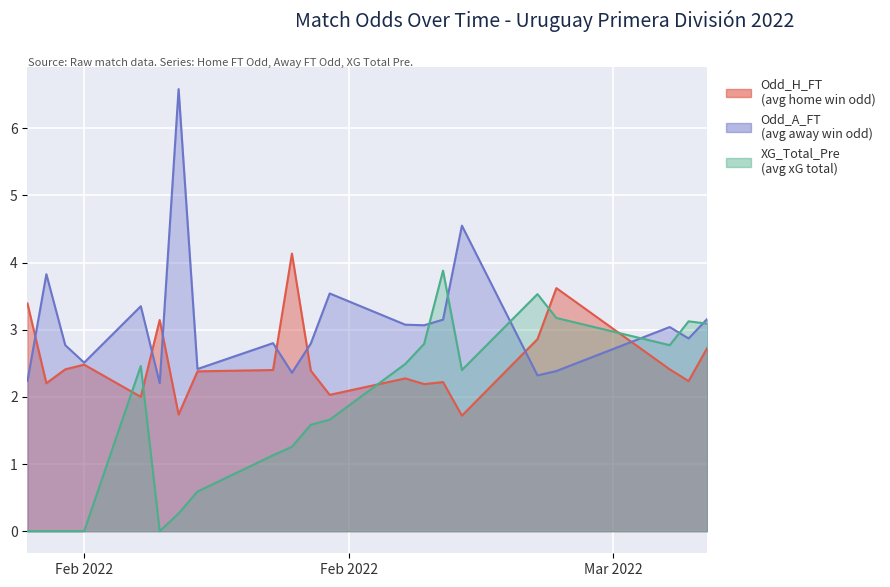

Which has a higher value, 2022-02-12 or 2022-02-05?

2022-02-05